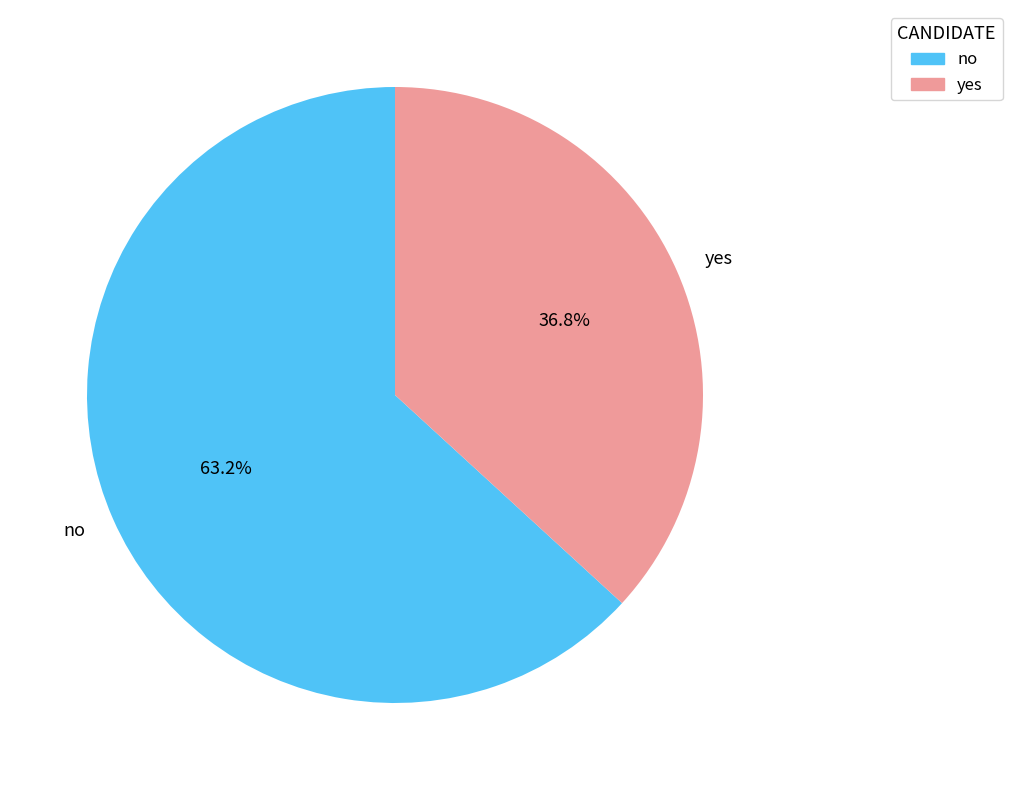

Count the number of slices in the pie.

2